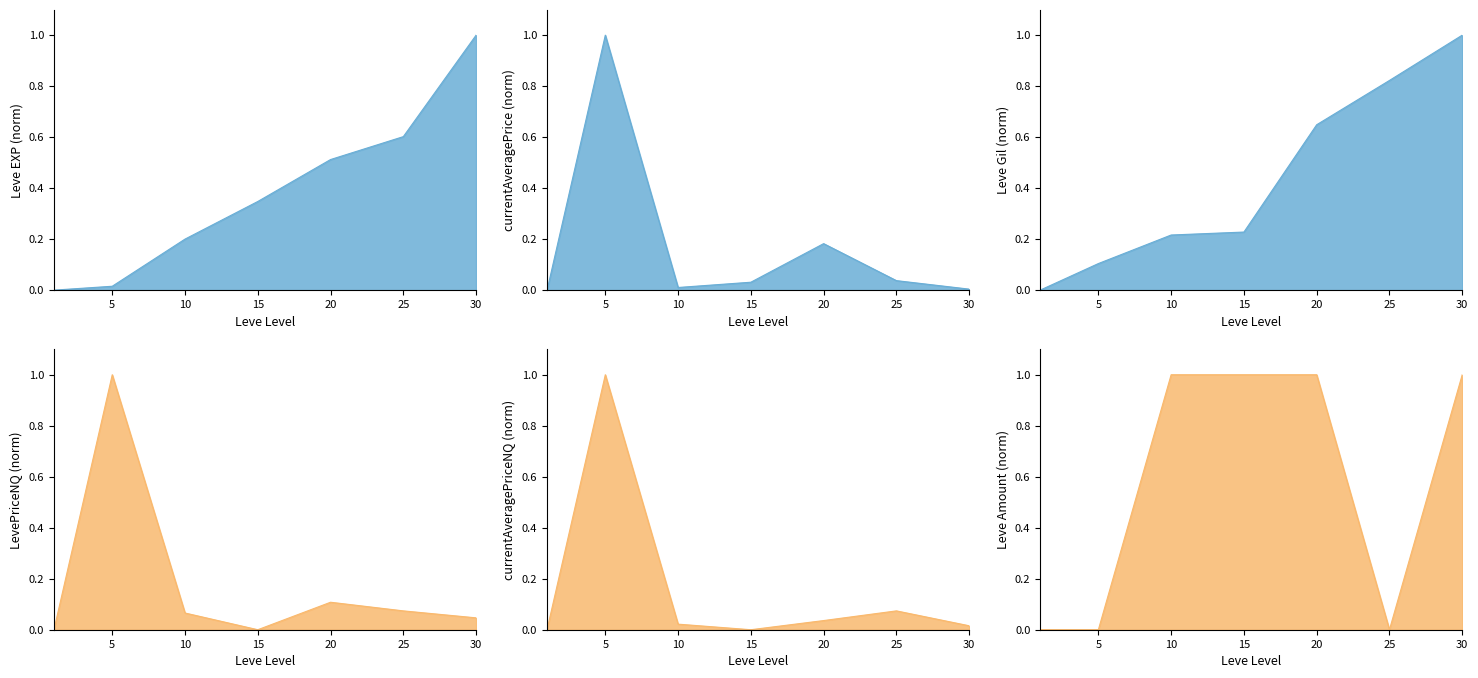

At which category is the sum across all series the highest?

5